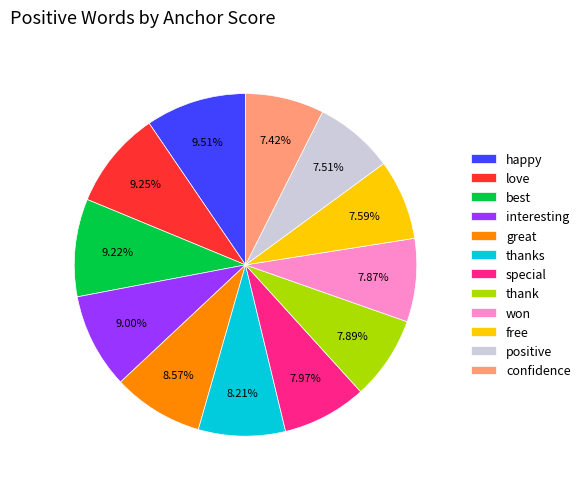

To the nearest percent, what portion does free represent?

8%